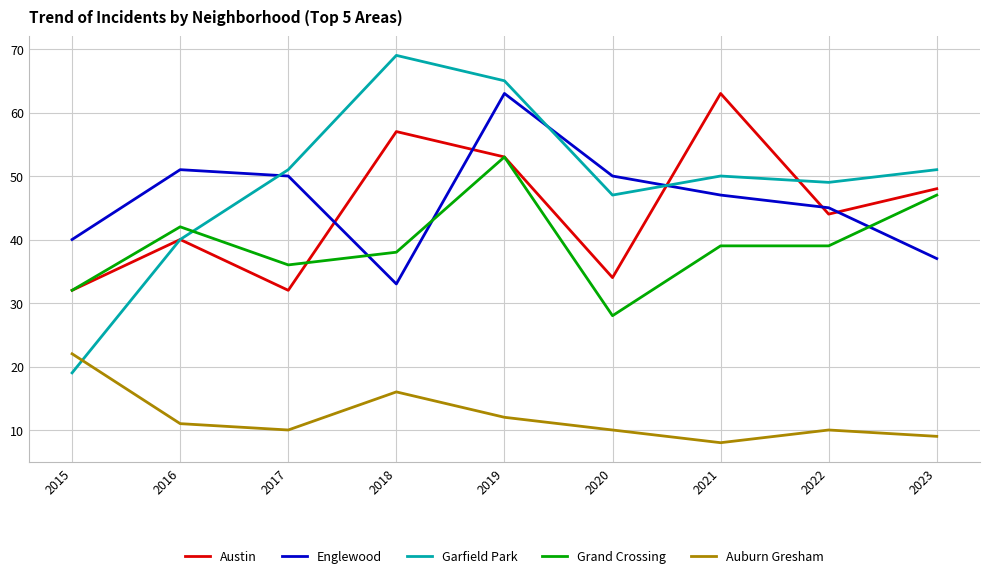

Between 2015 and 2017, which series saw the biggest shift?

Garfield Park